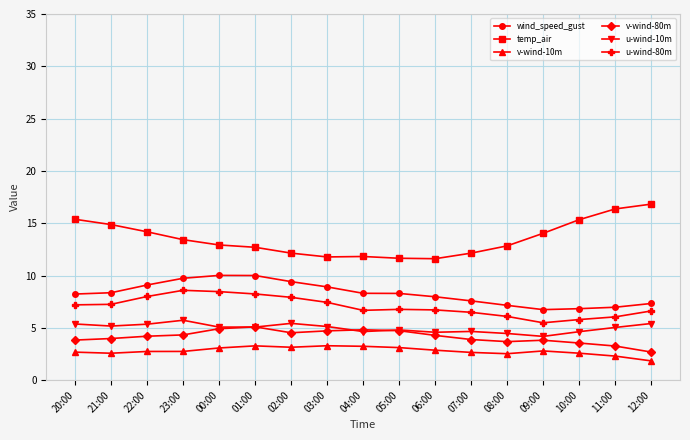

What are all the series names shown in the legend?

wind_speed_gust, temp_air, v-wind-10m, v-wind-80m, u-wind-10m, u-wind-80m